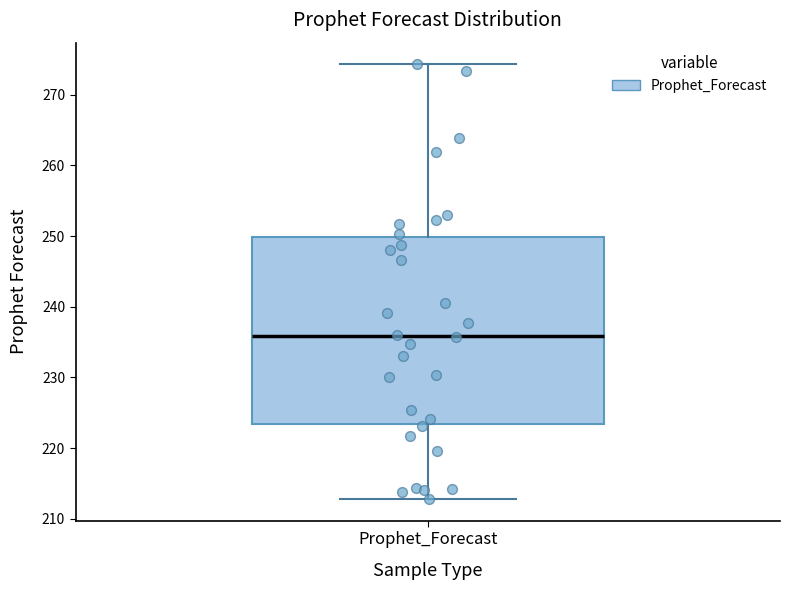

Read this box plot against the y-axis: the position of the median line, the range covered by the box, and the ends of both whiskers. The values are not printed on the chart, so give them approximately, as read against the axis.

median 236, box 223 to 250, whiskers 213 to 274